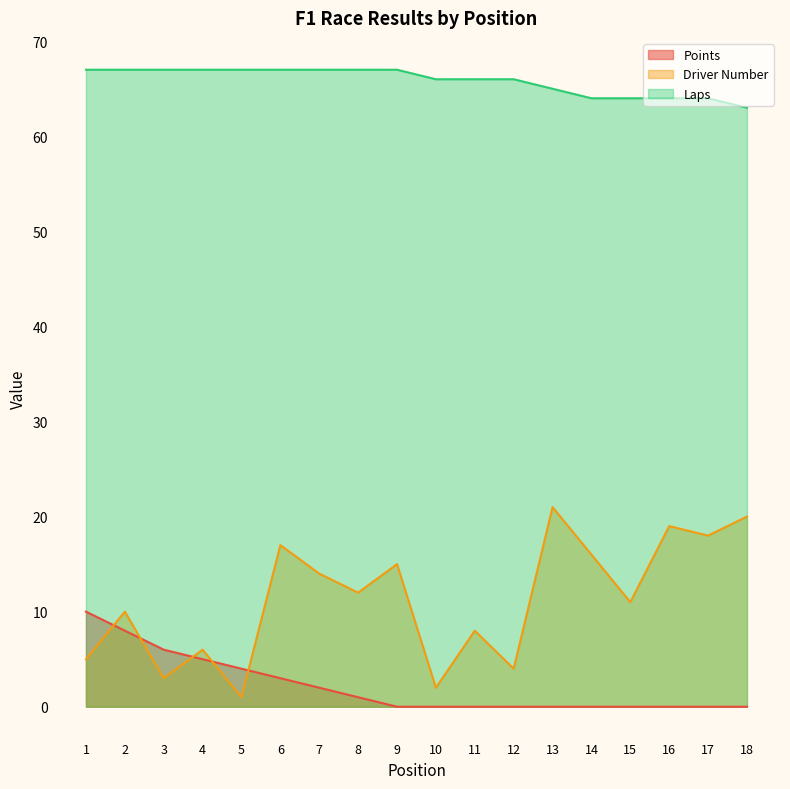

What is the spread (max minus min) of values at 5?

66